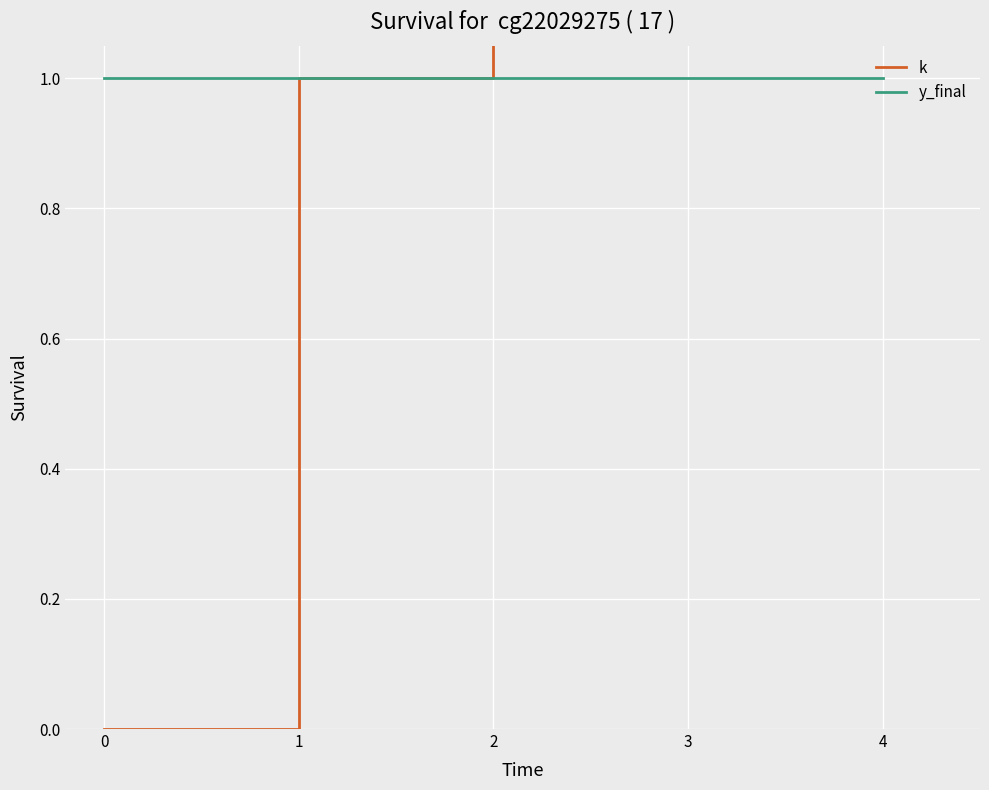

How many data points does each series have?

5